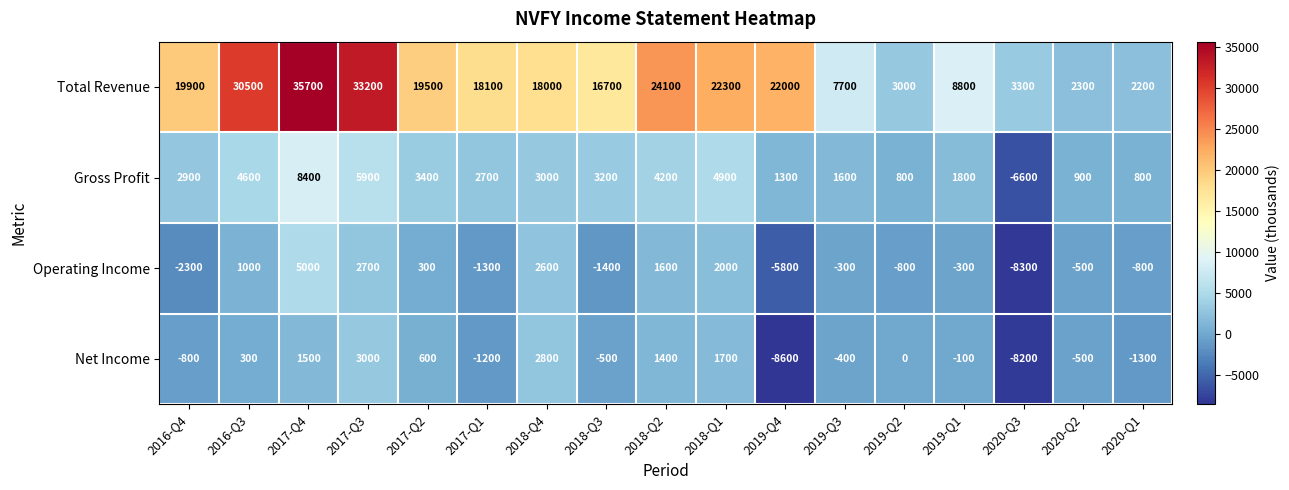

Which series has the largest total across all categories?

Total Revenue